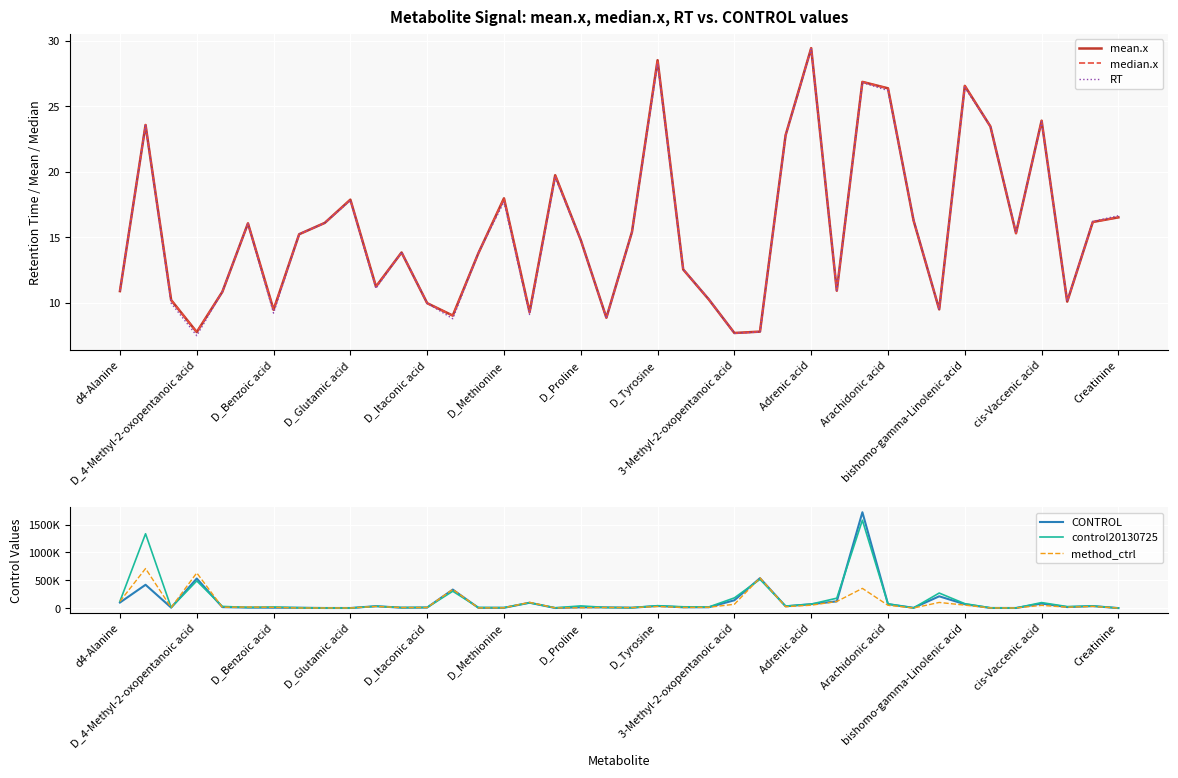

Is this an area chart (filled region under the line)?

No